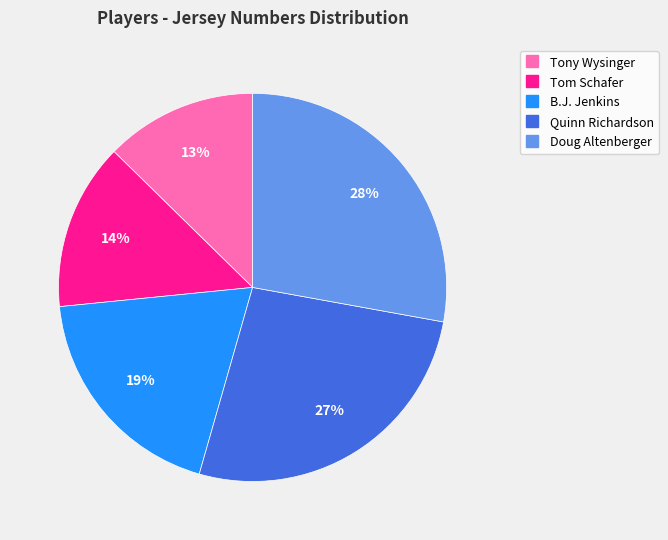

Is the sum of Tony Wysinger and B.J. Jenkins greater than half?

No